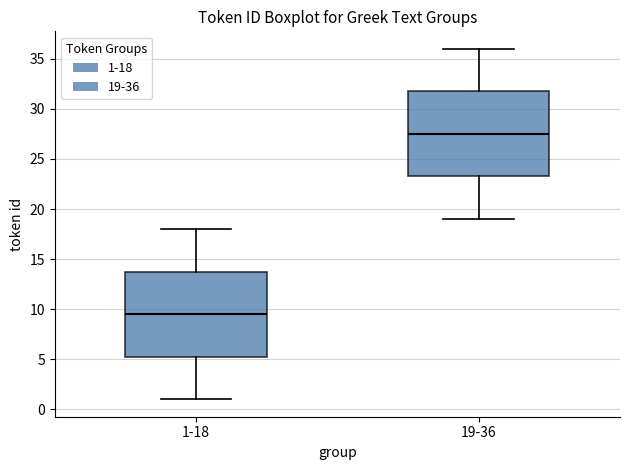

Reading left to right, read every box against the y-axis: the position of its median line, the range the box covers, and the ends of its whiskers. The values are not printed on the chart, so give them approximately, as read against the axis.

1-18: median 9.5, box 5.5 to 14.0, whiskers 1.0 to 18.0
19-36: median 27.5, box 23.5 to 32.0, whiskers 19.0 to 36.0